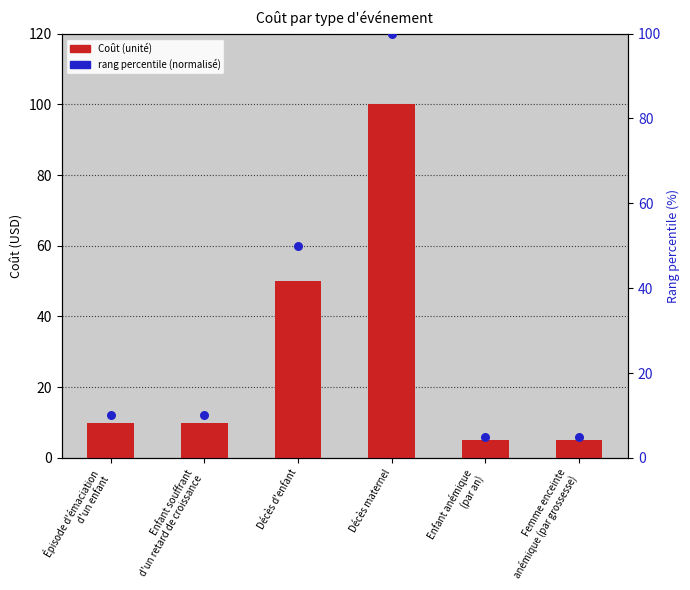

Which series has the largest Y range (max minus min)?

Coût (unité)